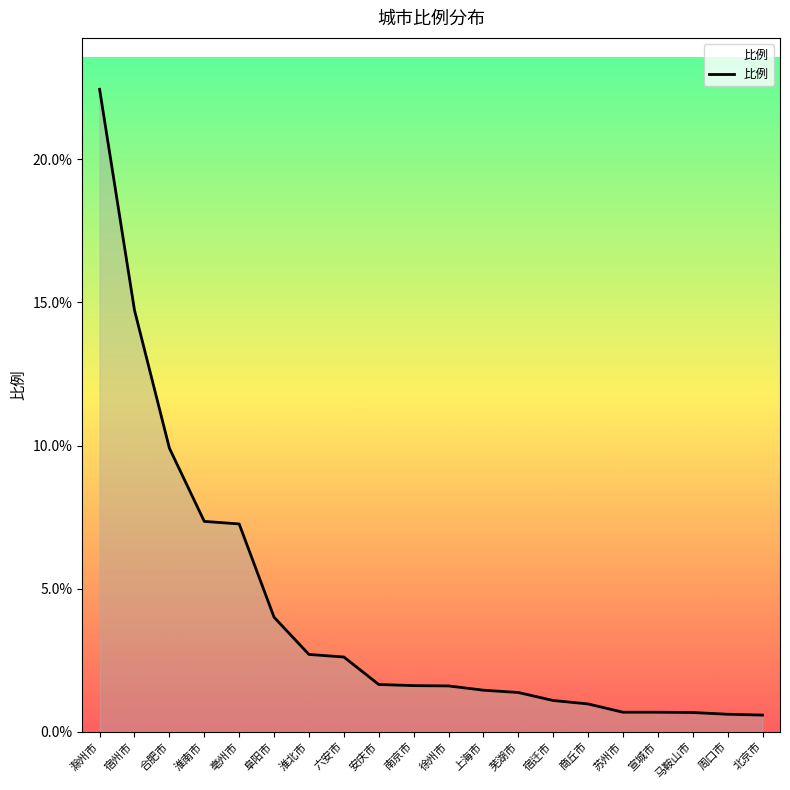

Which label corresponds to the largest value in the chart?

滁州市